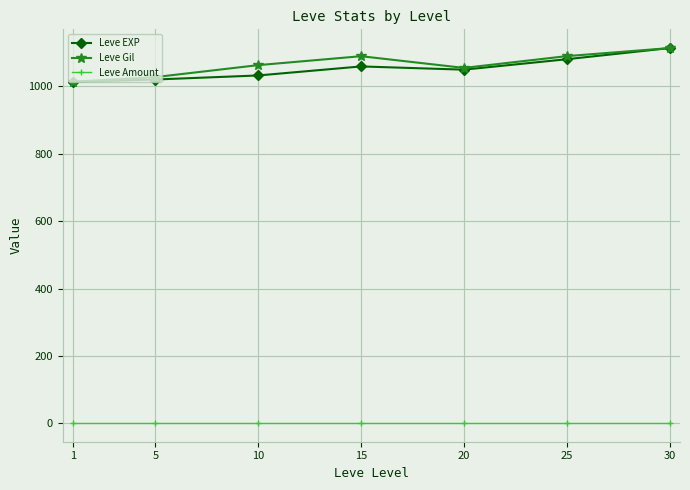

What is the greatest value displayed?

1114.0